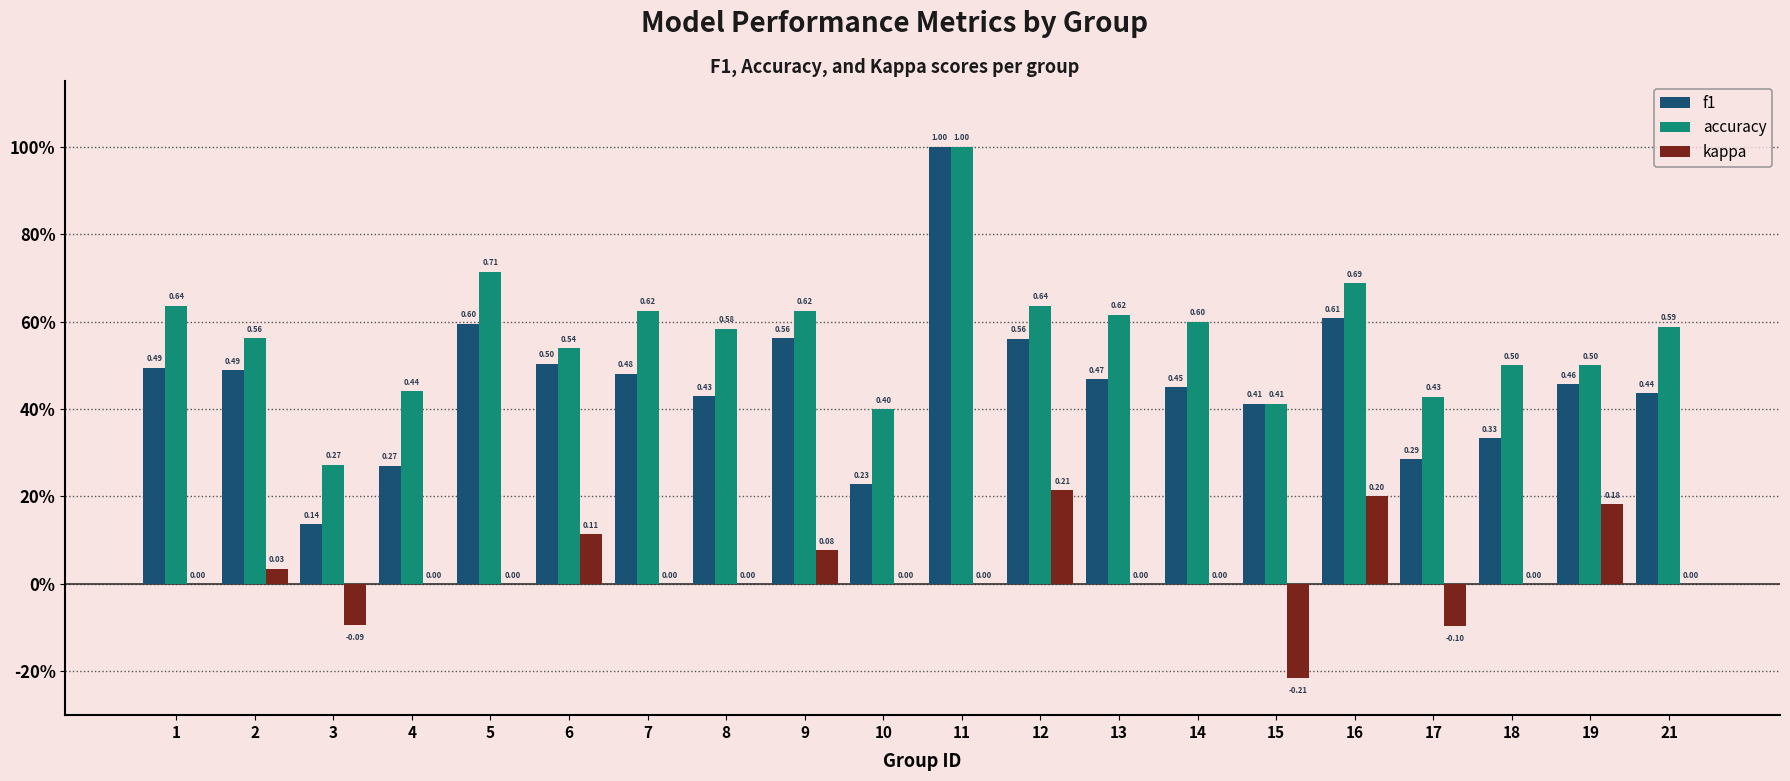

The value of kappa at 10 is -0.1. True or false?

False